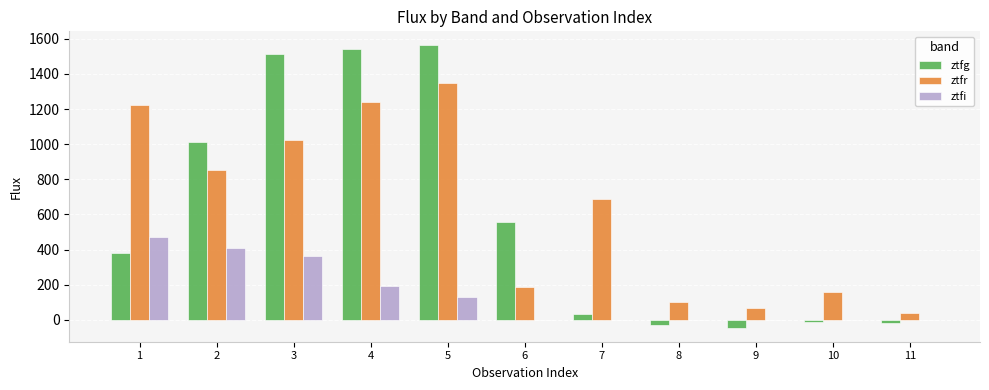

True or false: ztfr has a value of 1868.7 at 4.

False